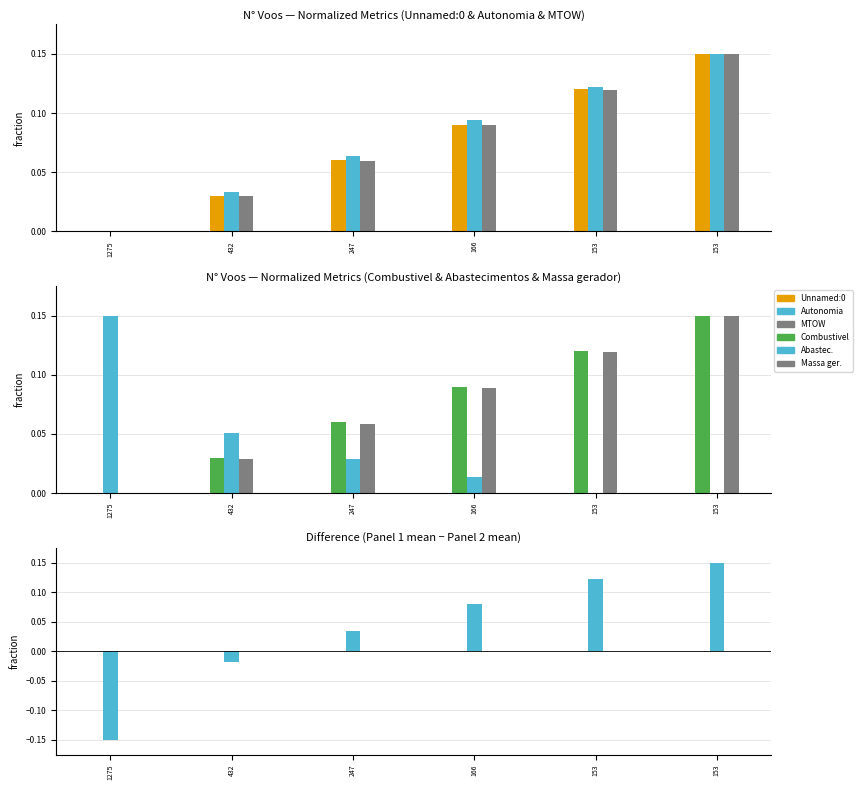

Between 1275 and 166, which series saw the biggest shift?

Autonomia Projetada [h]